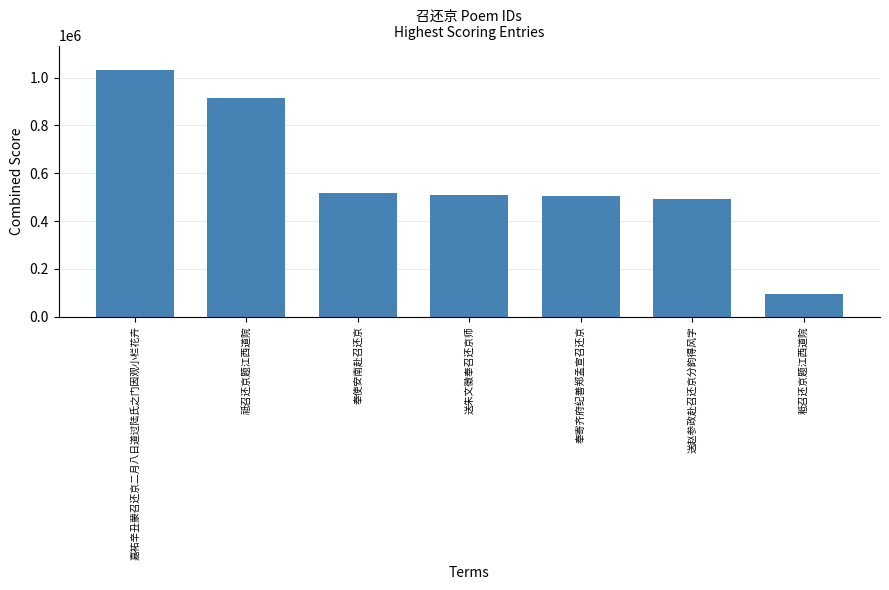

What is the value of the 1st bar from the left?

1031128